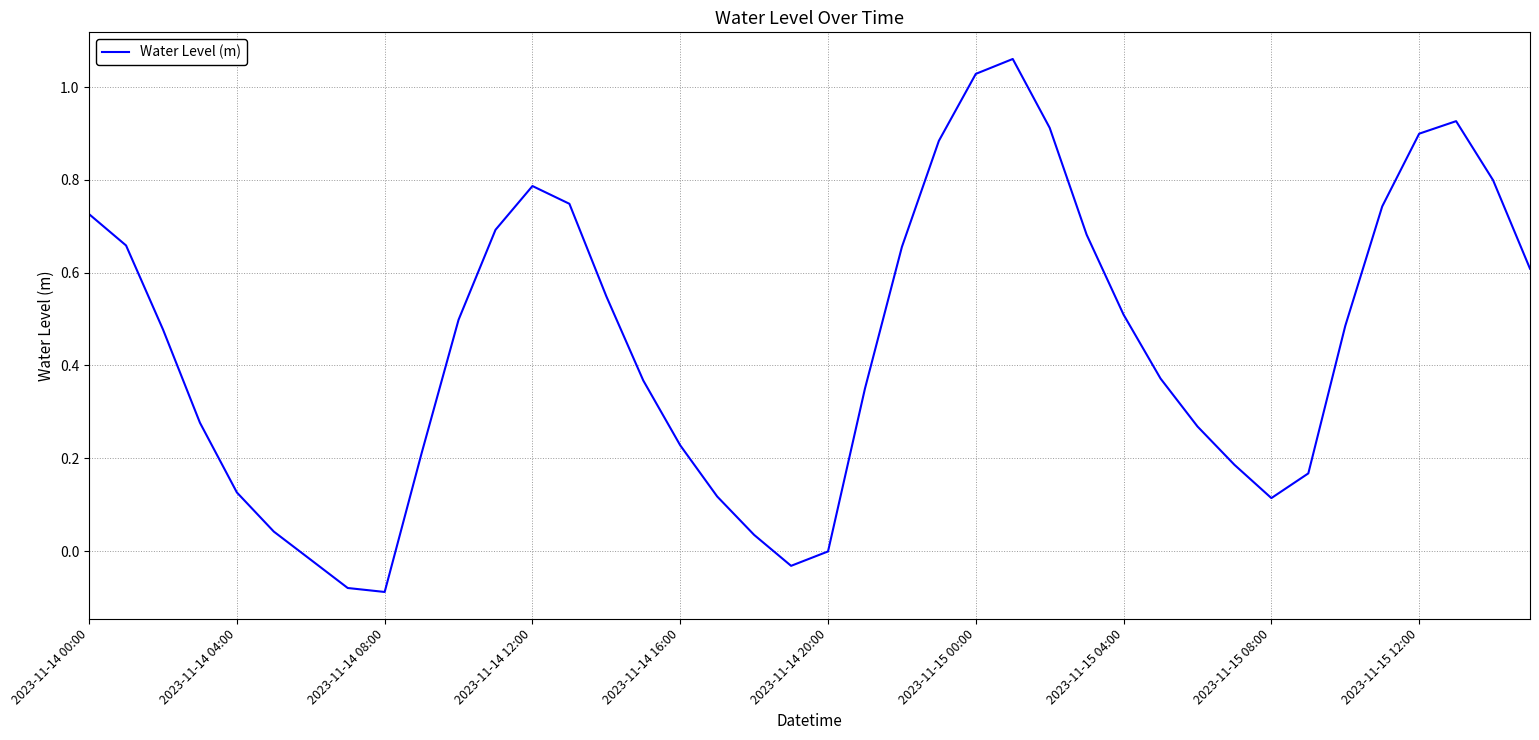

Is this an area chart (filled region under the line)?

No